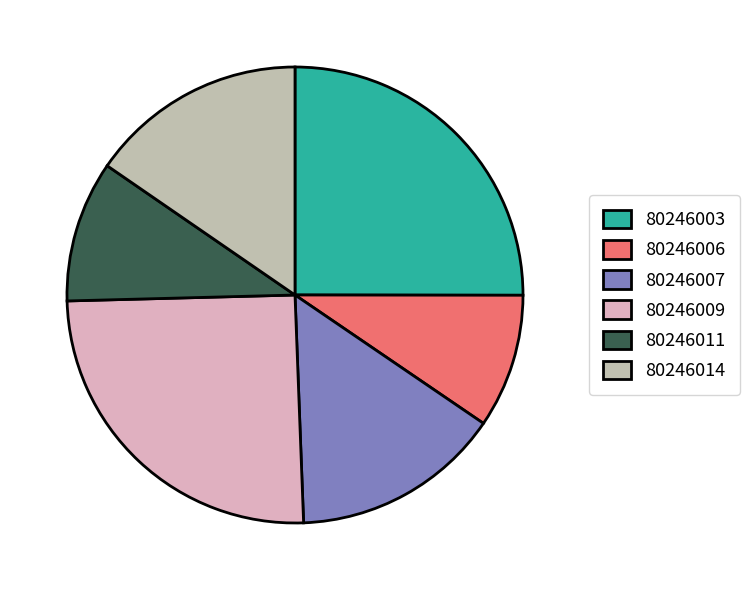

Is the sum of 80246003 and 80246014 greater than half?

No